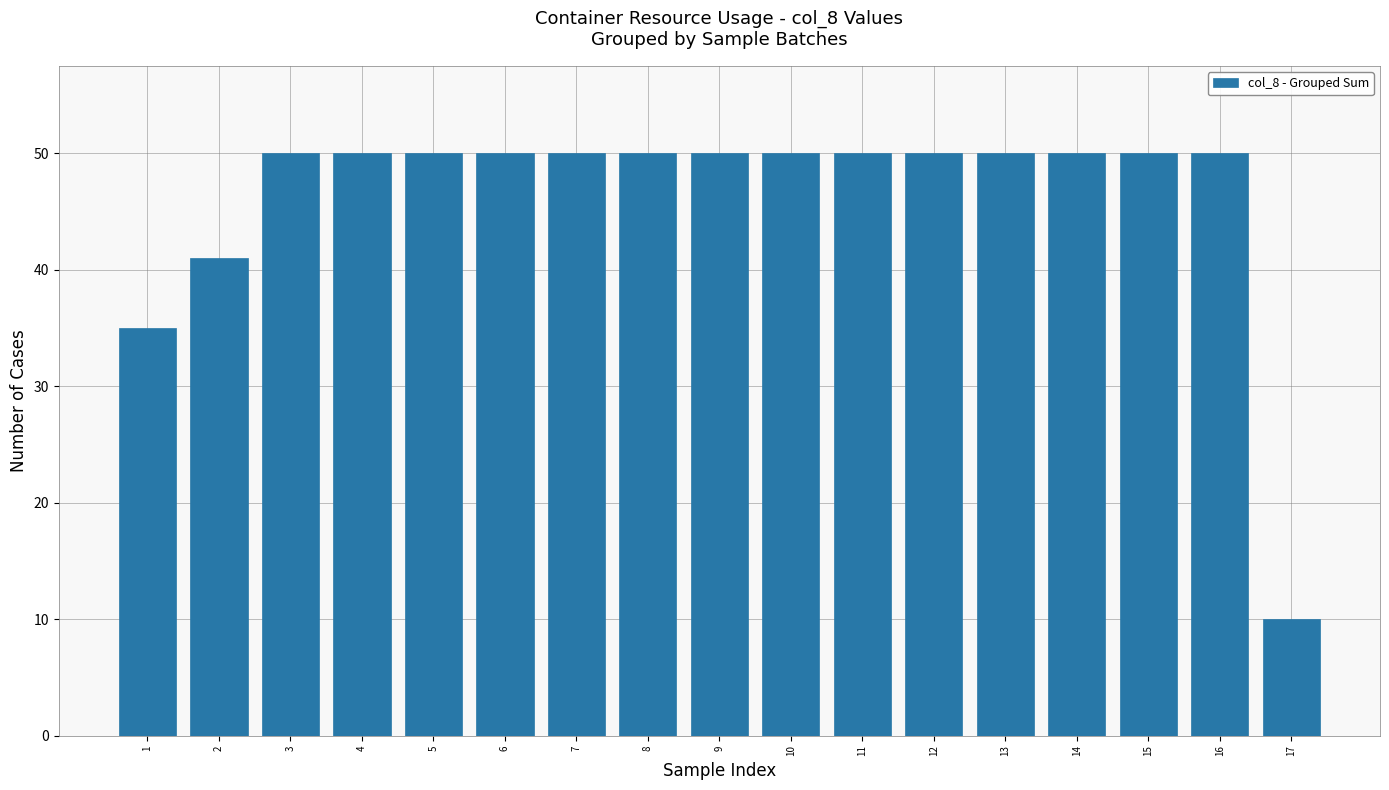

Read the value at 5.

50